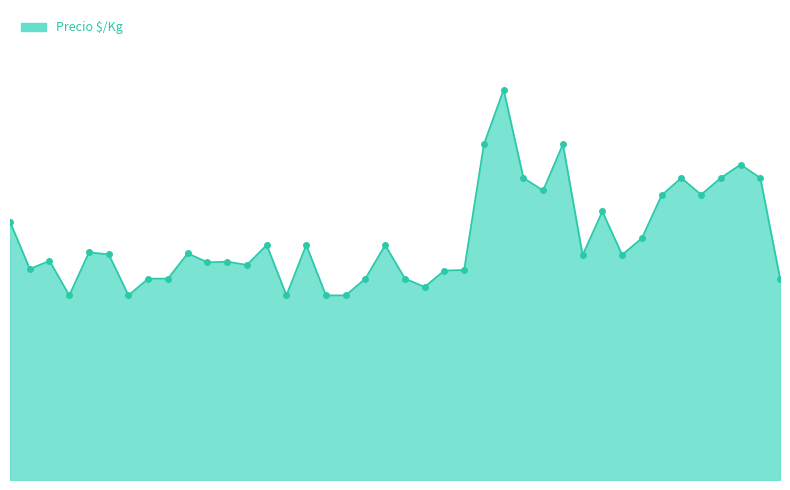

Does the chart display data point markers on the line(s)?

Yes